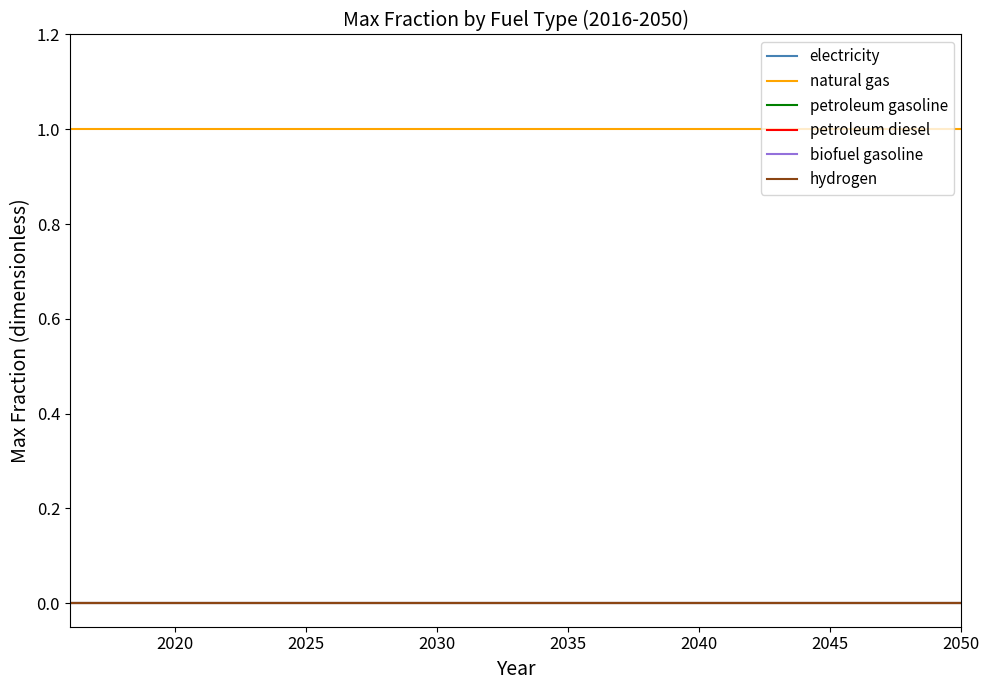

Is this an area chart (filled region under the line)?

No